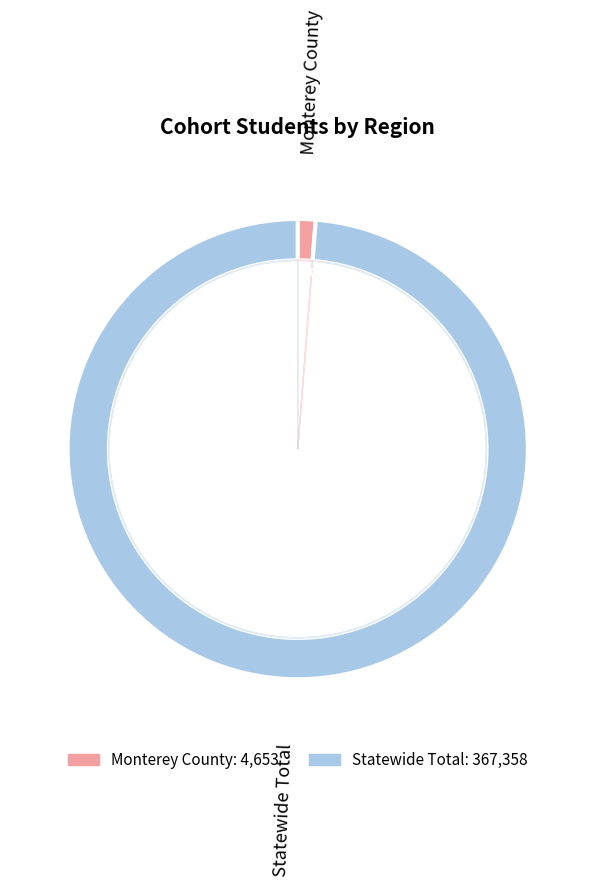

Is there any slice that represents more than half of the pie?

Yes